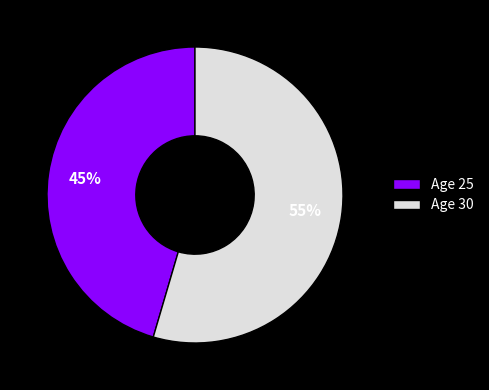

What is the largest slice in the pie chart?

Age 30